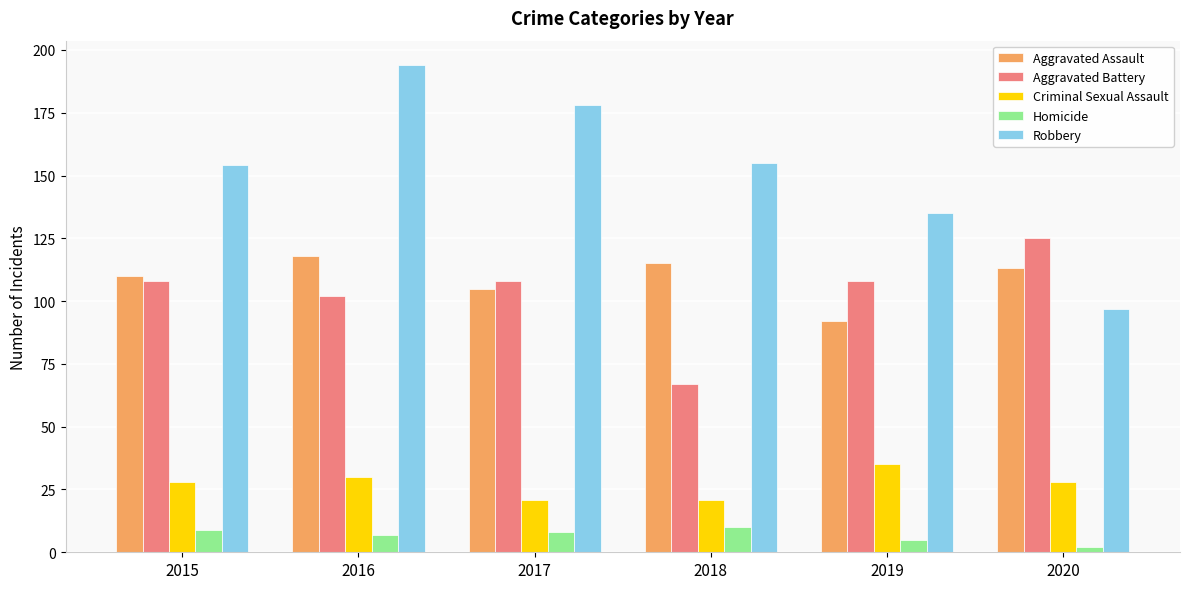

How many bars are there in each group?

5